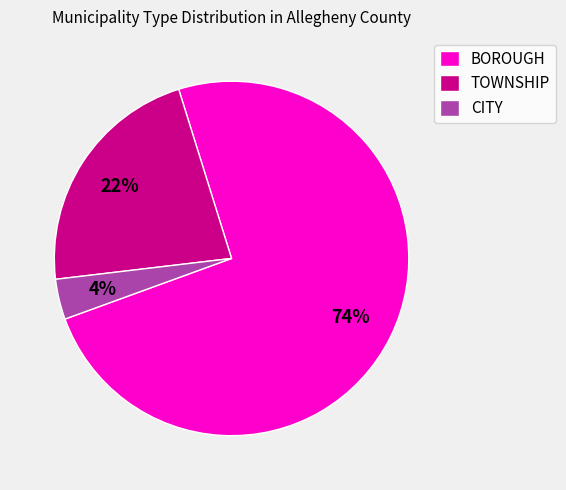

What is the smallest slice in the pie chart?

CITY